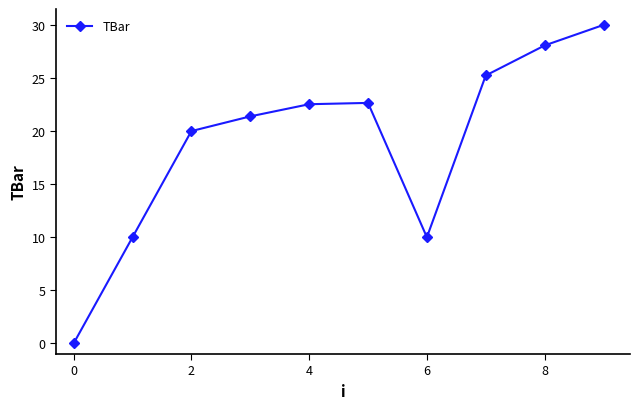

How many data points are less than 22?

5